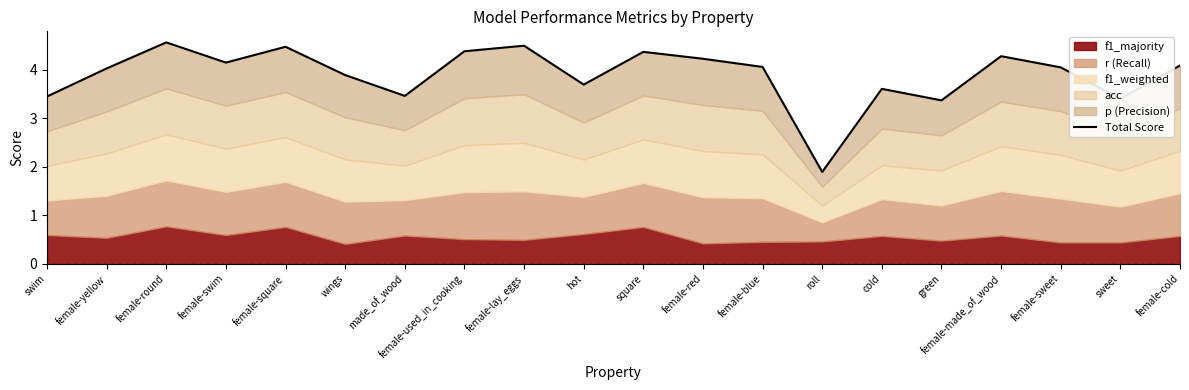

Approximately how many times larger is the value at female-round compared to female-swim?

1.1